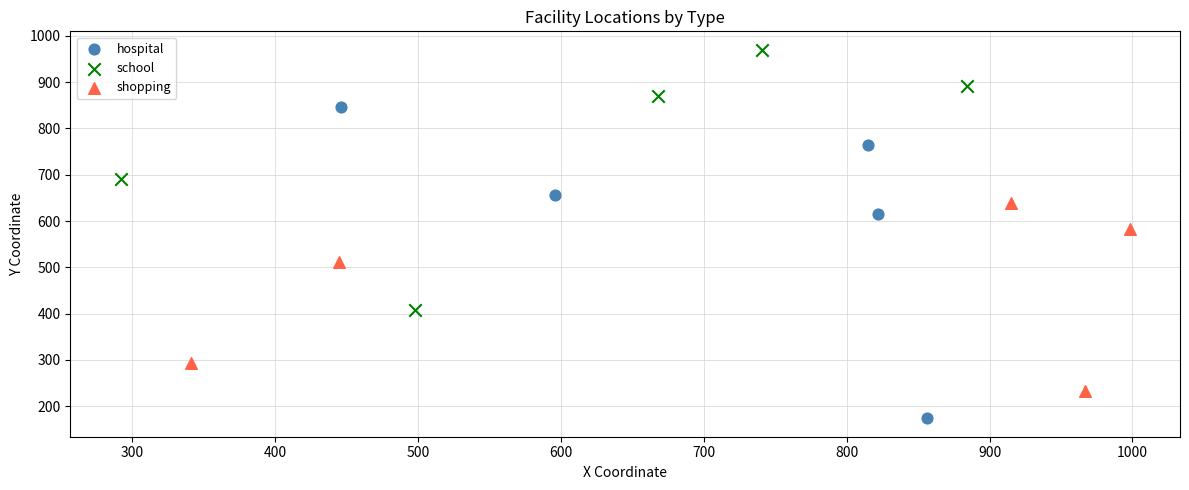

What are all the series names shown in the legend?

hospital, school, shopping